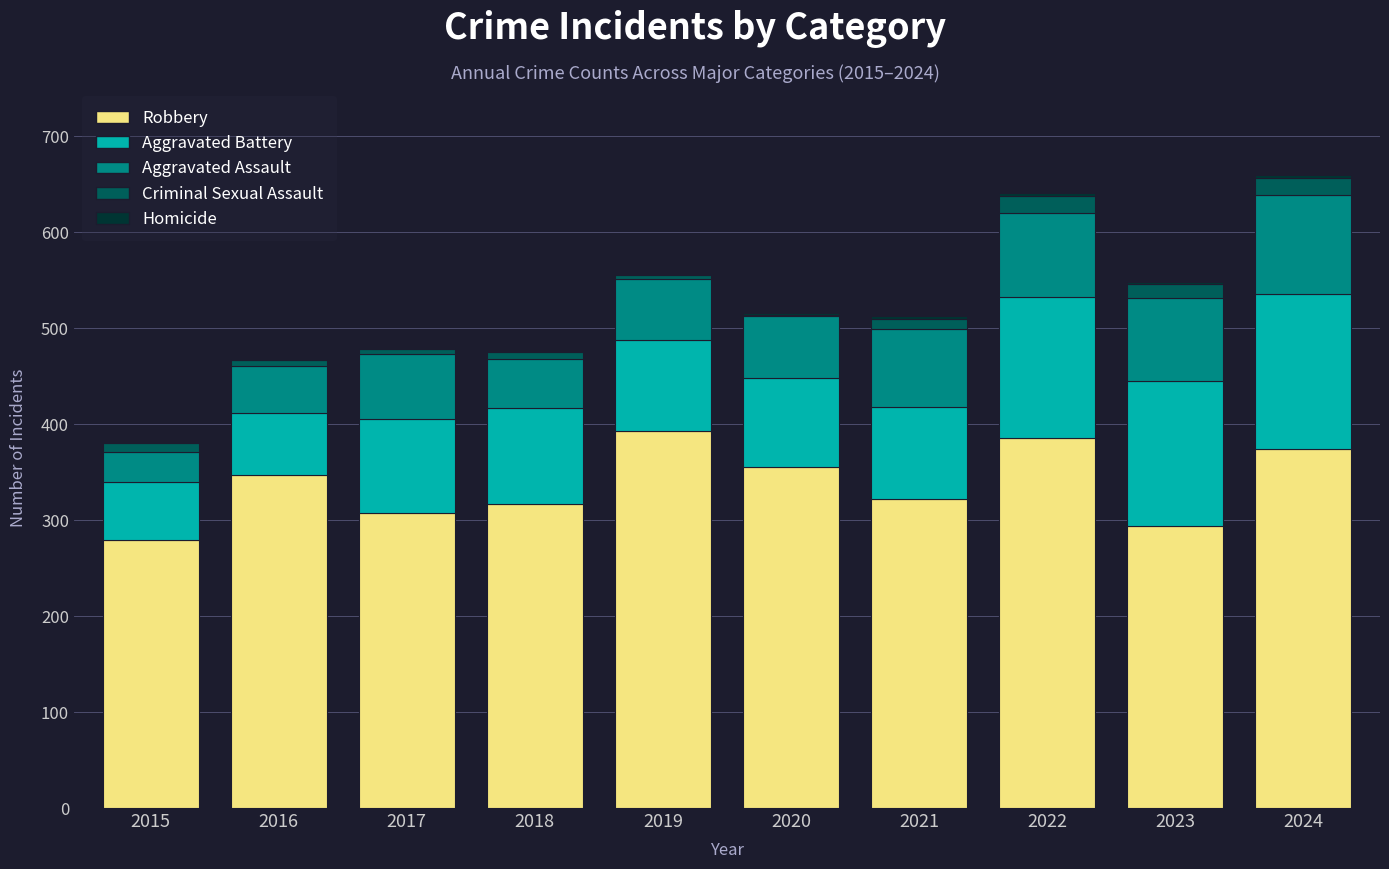

What is the total value across all series at 2022?

641